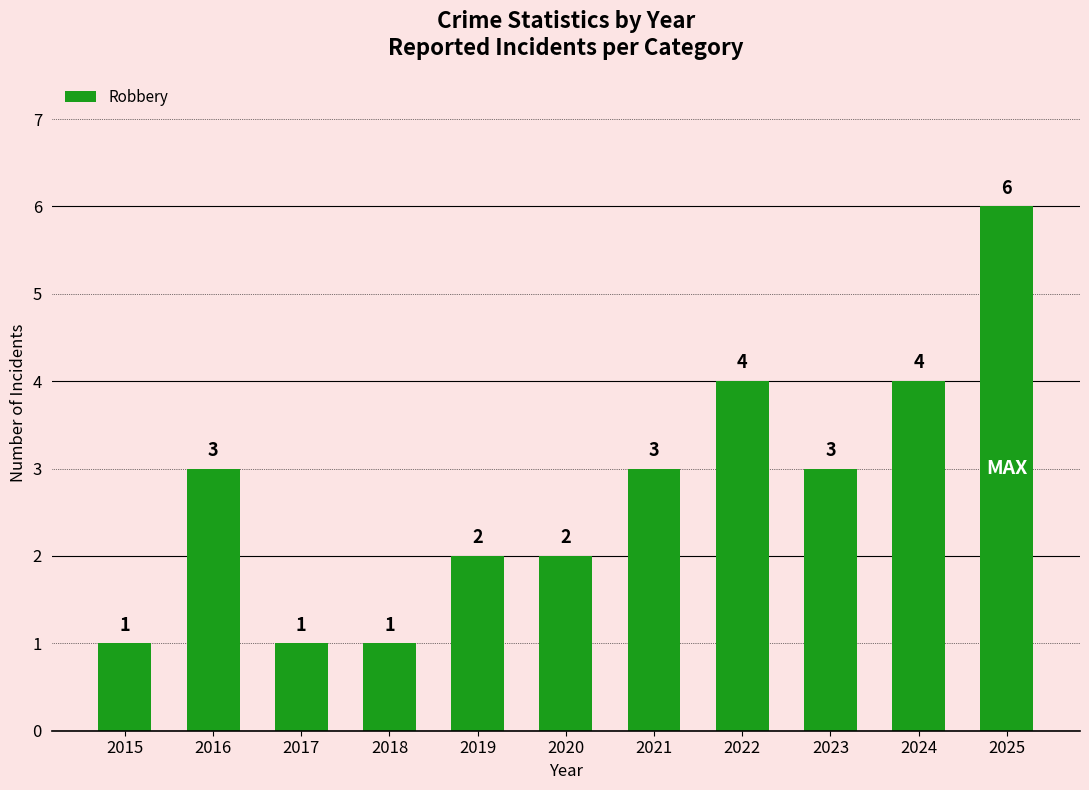

How many values are below 3?

5